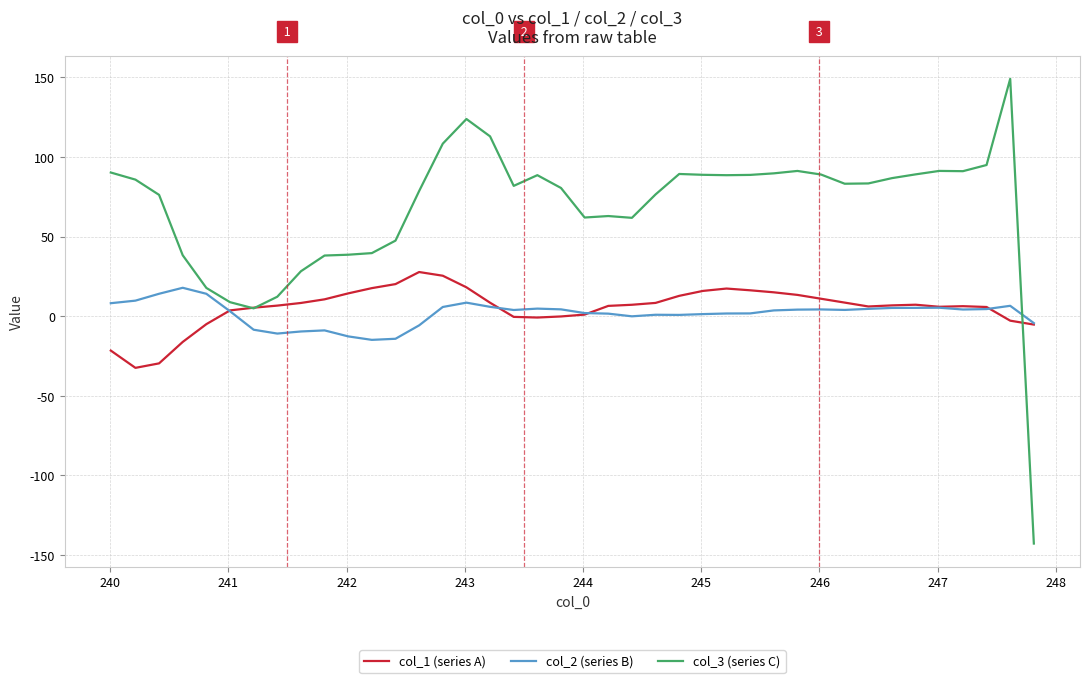

What is the sum of all col_3 (series C) values?

2715.1